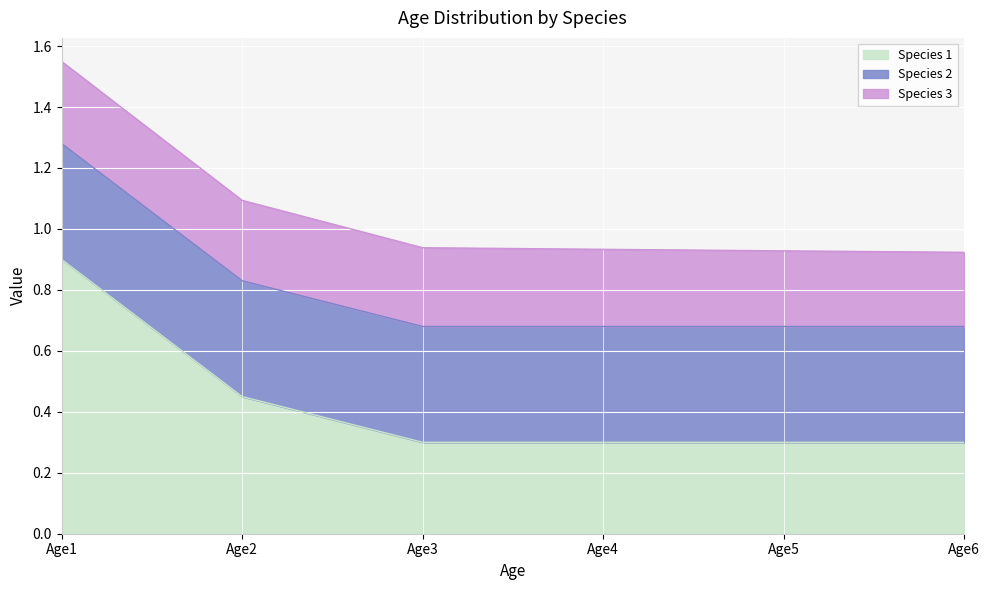

What is the value of the Species 2 point at the 4th from the left?

0.4